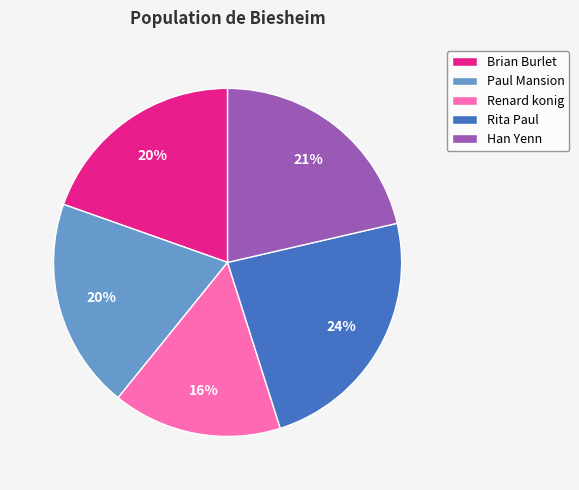

How many segments does this pie chart have?

5